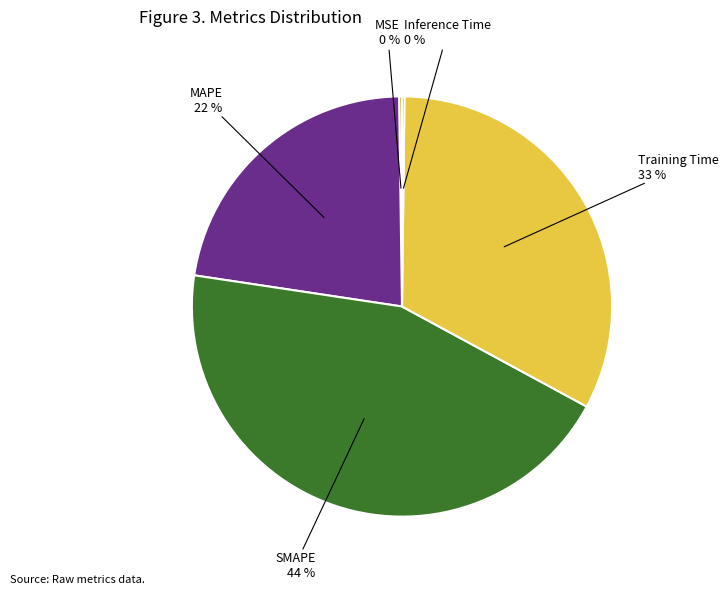

Does any single category account for the majority?

No